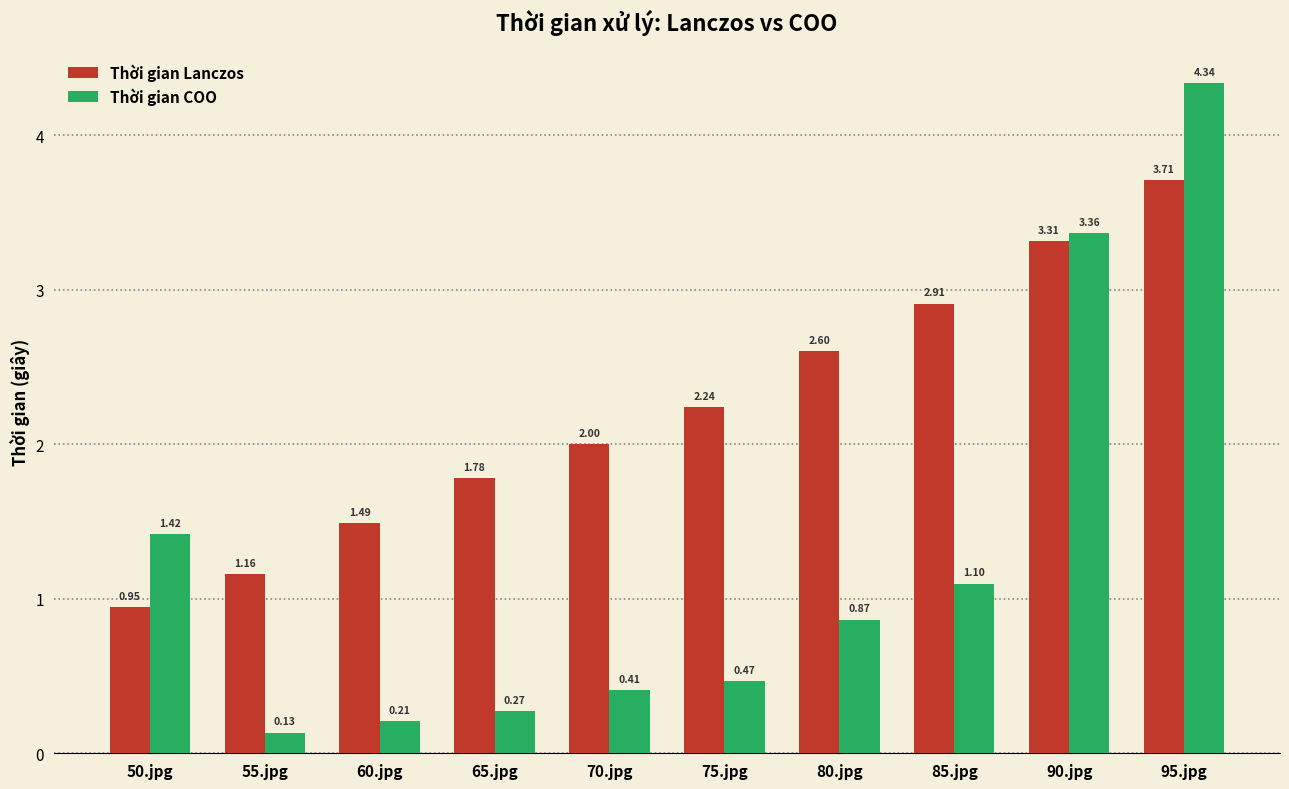

At which label does Thời gian COO reach its minimum?

55.jpg